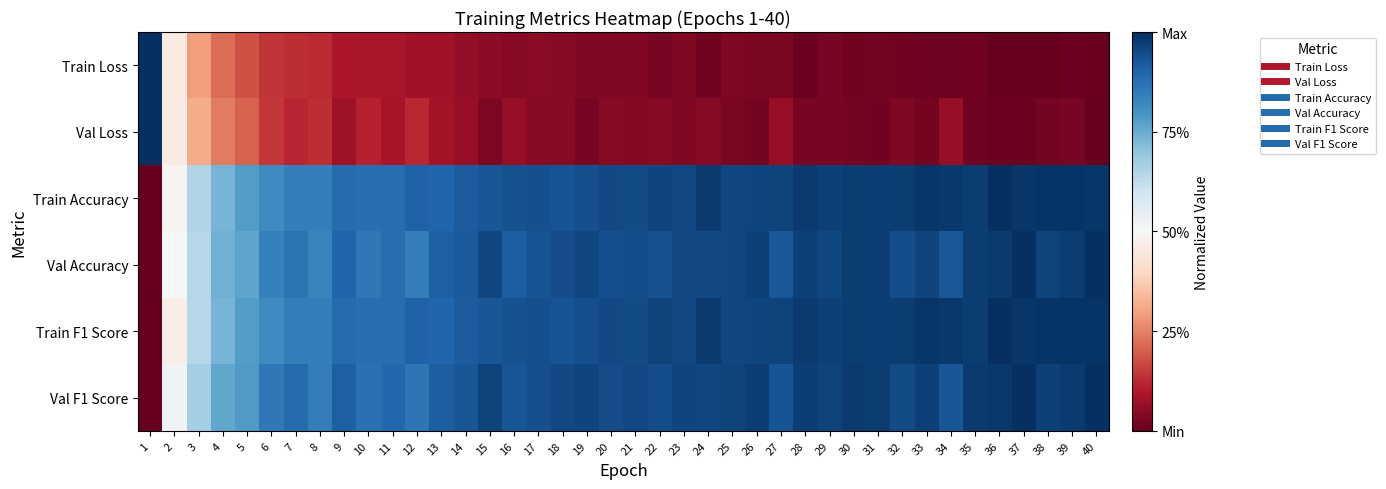

How many categories are shown in the chart?

40